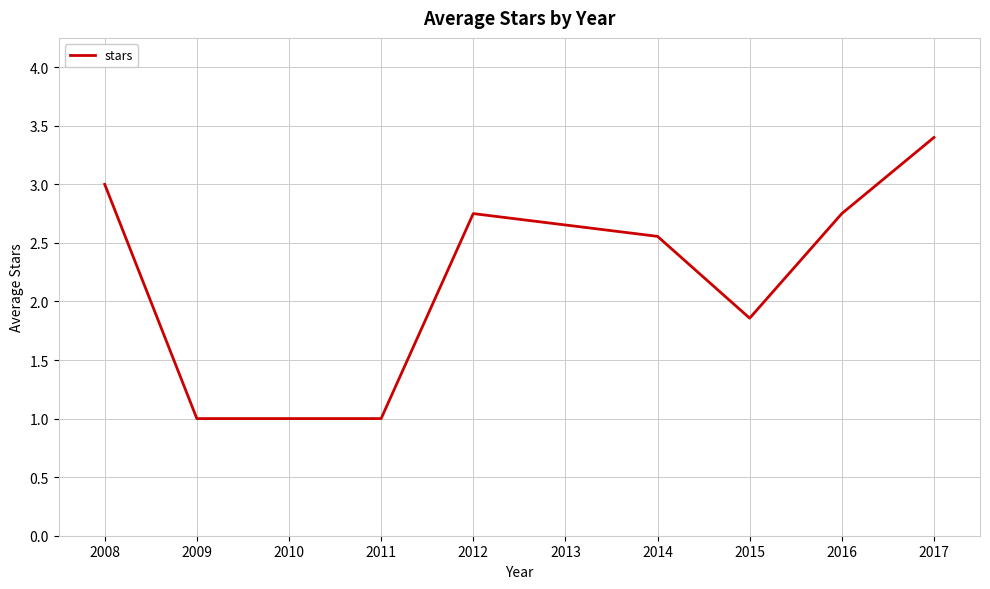

Where is the first local maximum?

2012